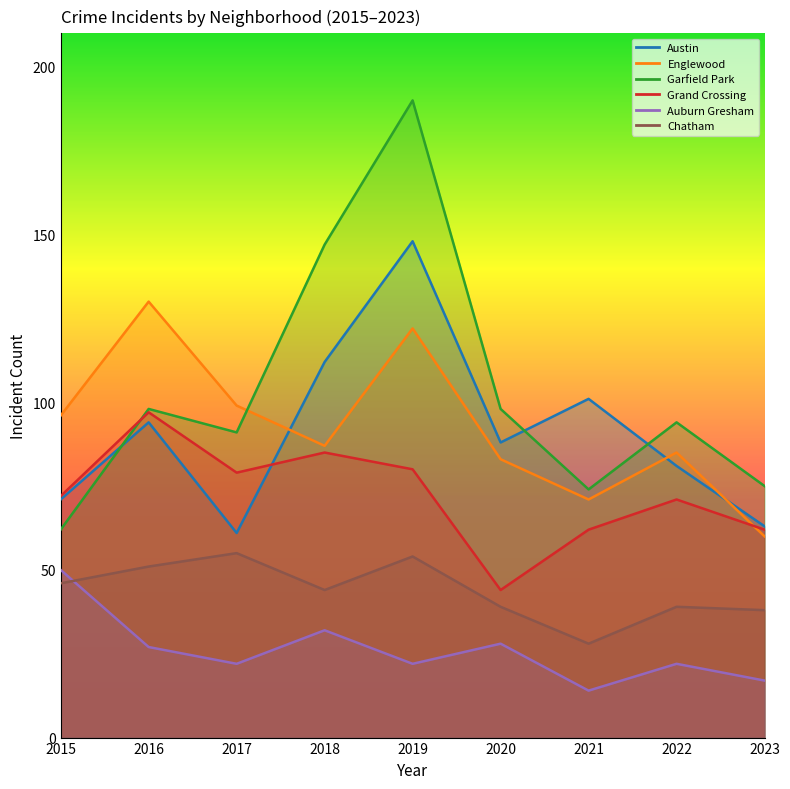

What is the highest value of the Englewood series?

130